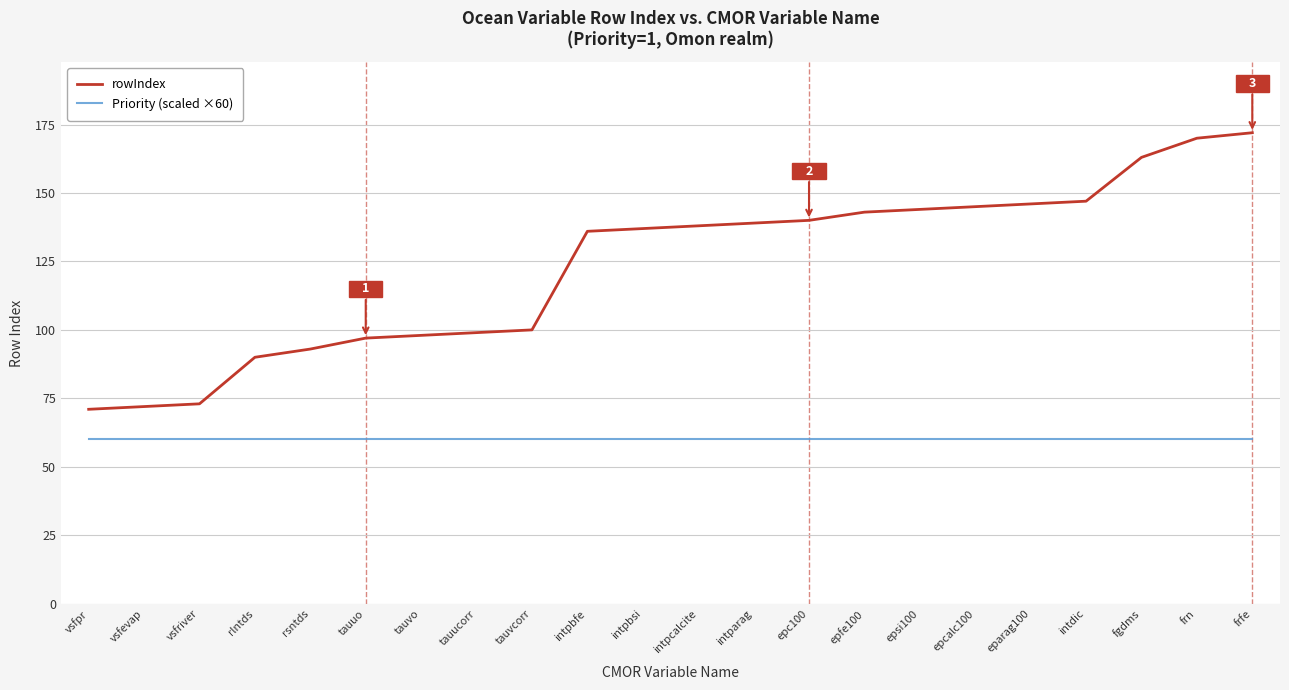

What are all the series names shown in the legend?

rowIndex, Priority (scaled ×60)